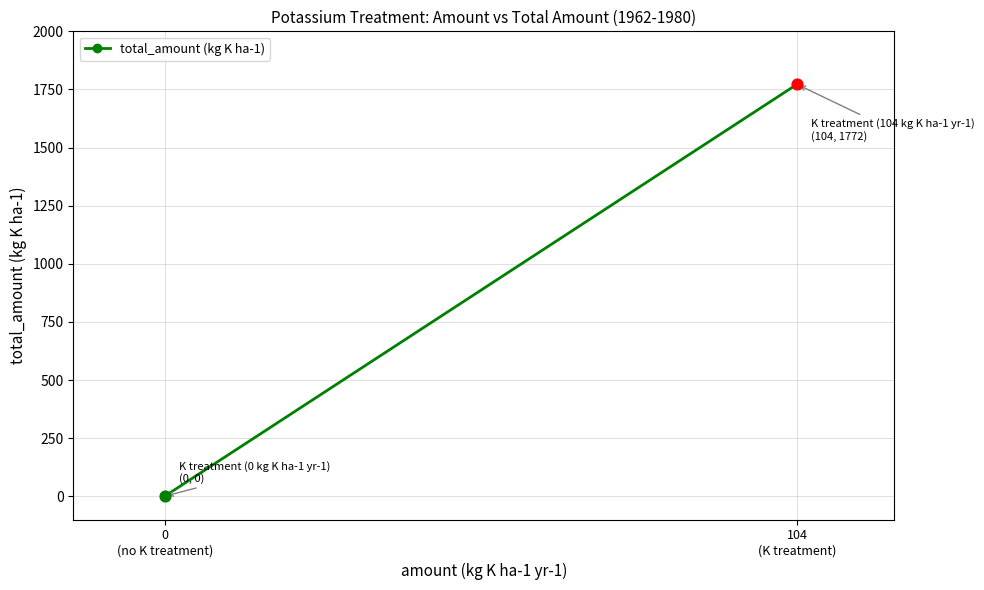

Which has a higher value, 0
(no K treatment) or 104
(K treatment)?

104
(K treatment)